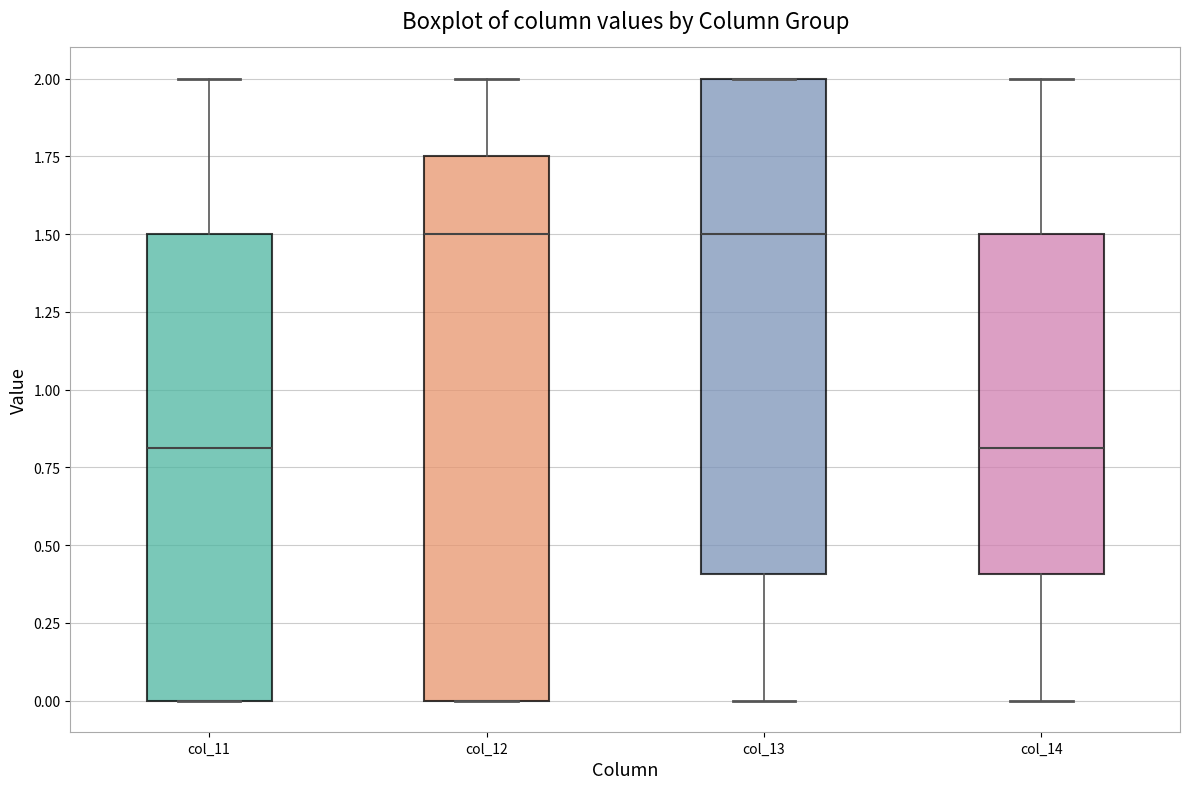

Reading left to right, read every box against the y-axis: the position of its median line, the range the box covers, and the ends of its whiskers. The values are not printed on the chart, so give them approximately, as read against the axis.

col_11: median 0.80, box 0.00 to 1.50, whiskers 0.00 to 2.00
col_12: median 1.50, box 0.00 to 1.75, whiskers 0.00 to 2.00
col_13: median 1.50, box 0.40 to 2.00, whiskers 0.00 to 2.00
col_14: median 0.80, box 0.40 to 1.50, whiskers 0.00 to 2.00